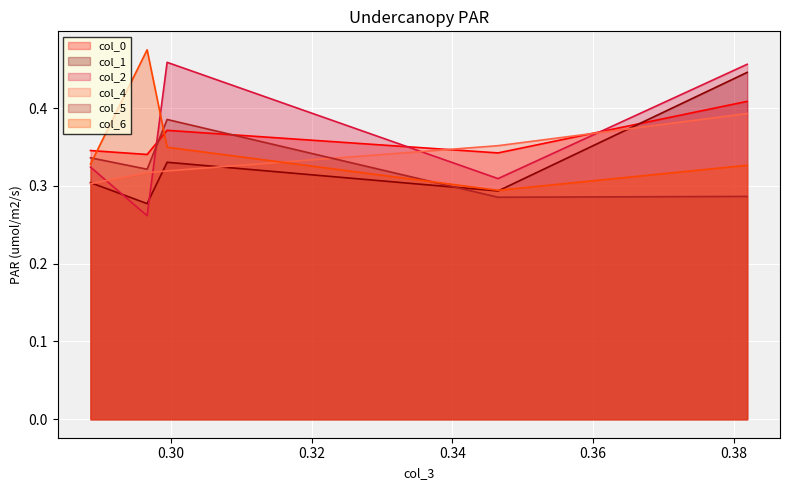

Reading left to right, list all the values displayed in this chart.

col_0: 0.3818804=0.4	0.3464847=0.3	0.2994742=0.4	0.2966348=0.3	0.2885899=0.3
col_1: 0.3818804=0.4	0.3464847=0.3	0.2994742=0.3	0.2966348=0.3	0.2885899=0.3
col_2: 0.3818804=0.5	0.3464847=0.3	0.2994742=0.5	0.2966348=0.3	0.2885899=0.3
col_4: 0.3818804=0.4	0.3464847=0.4	0.2994742=0.3	0.2966348=0.3	0.2885899=0.3
col_5: 0.3818804=0.3	0.3464847=0.3	0.2994742=0.4	0.2966348=0.3	0.2885899=0.3
col_6: 0.3818804=0.3	0.3464847=0.3	0.2994742=0.3	0.2966348=0.5	0.2885899=0.3